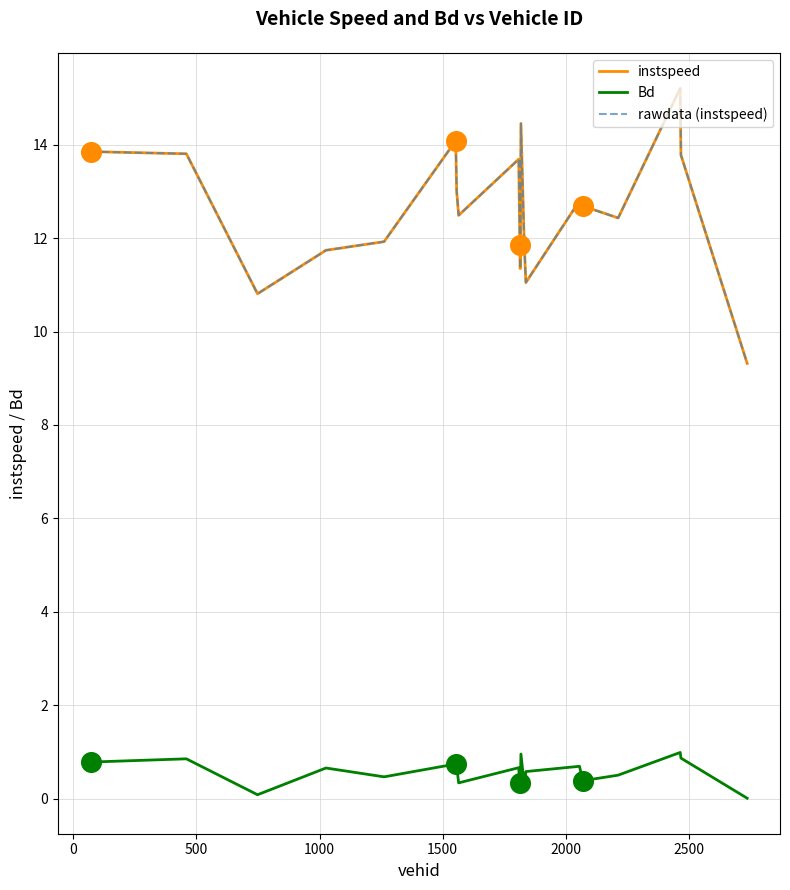

Is this an area chart (filled region under the line)?

No